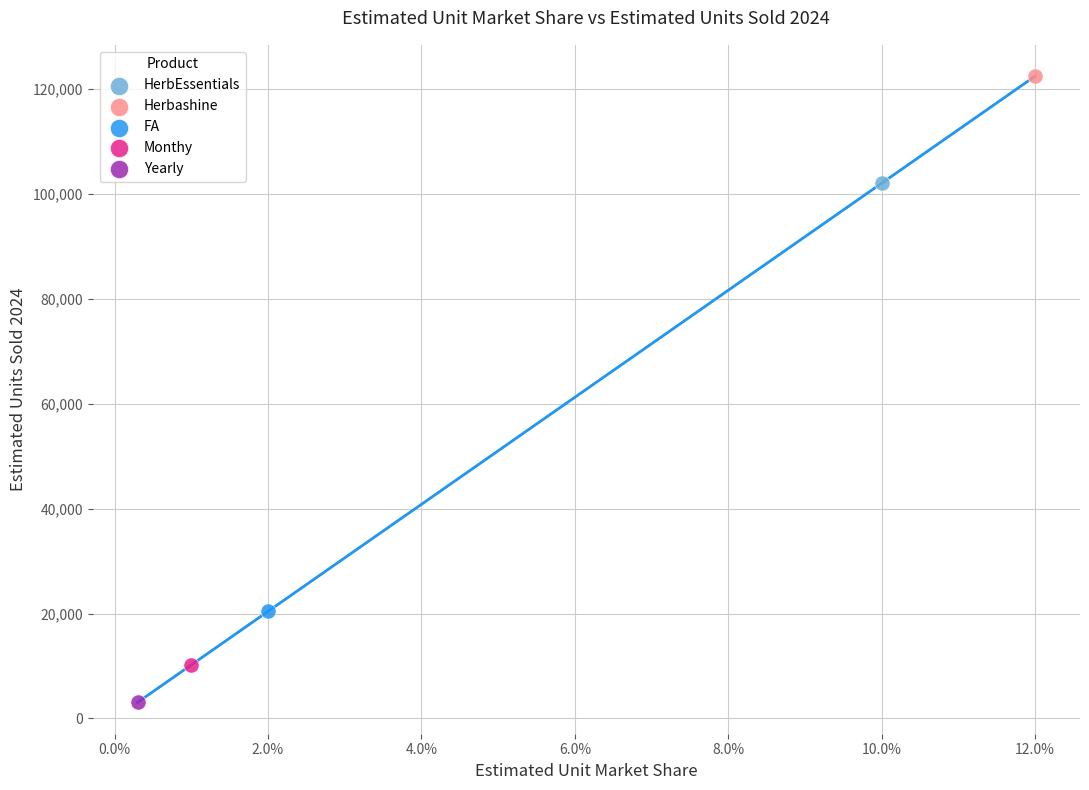

Which series contains the highest Y value?

Herbashine